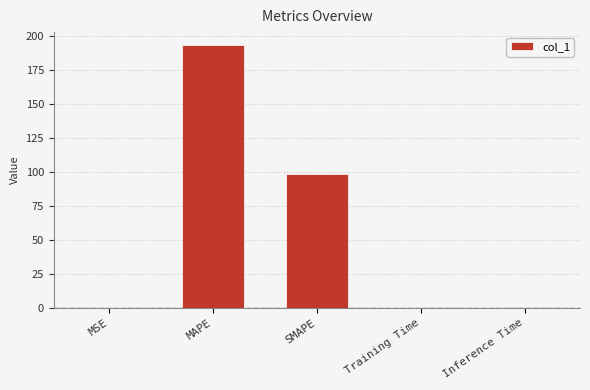

Which category has the highest value across all series?

MAPE